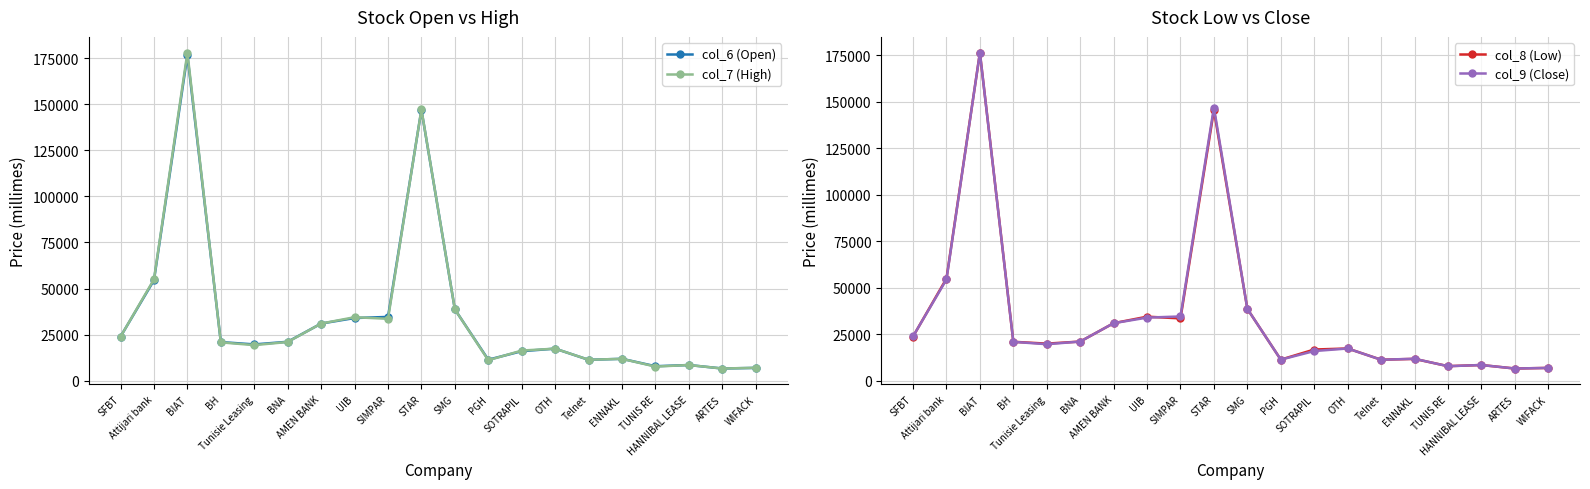

True or false: col_7 (High) and col_6 (Open) cross at least once.

True